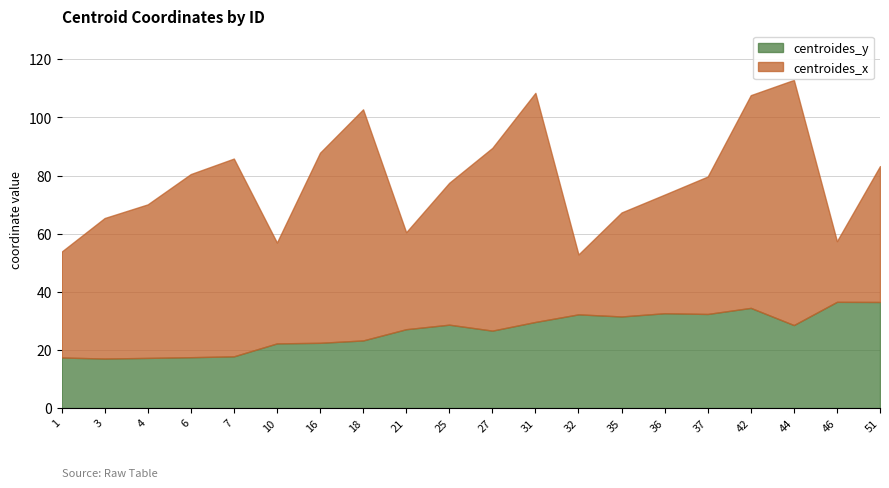

Count the number of categories in the chart.

20